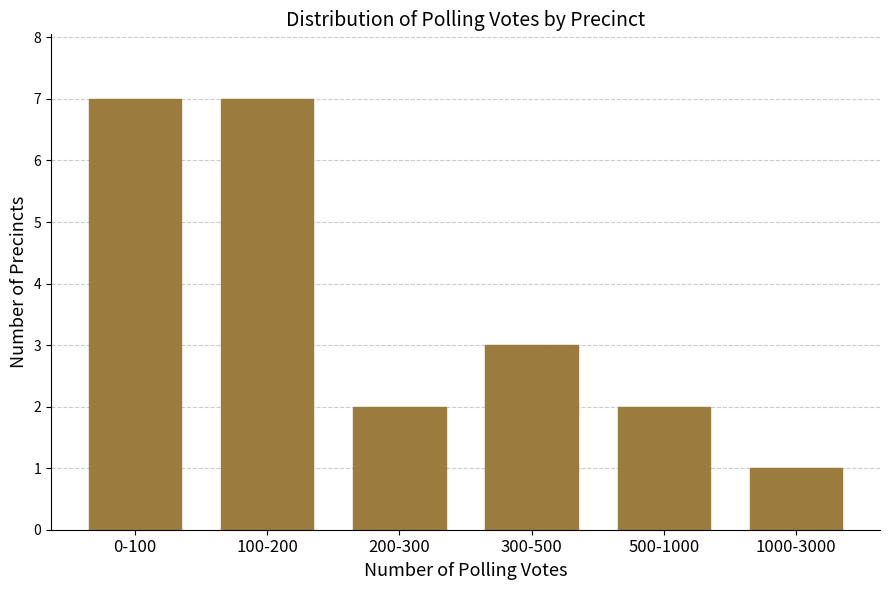

Reading left to right, what are all the values shown in this chart?

7	7	2	3	2	1